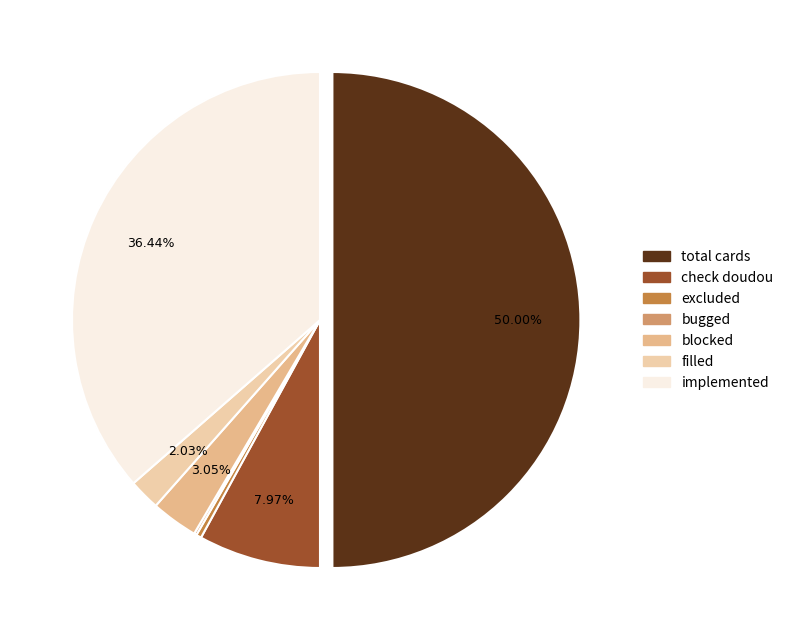

What is the ratio of the value at total cards to the value at implemented?

1.4